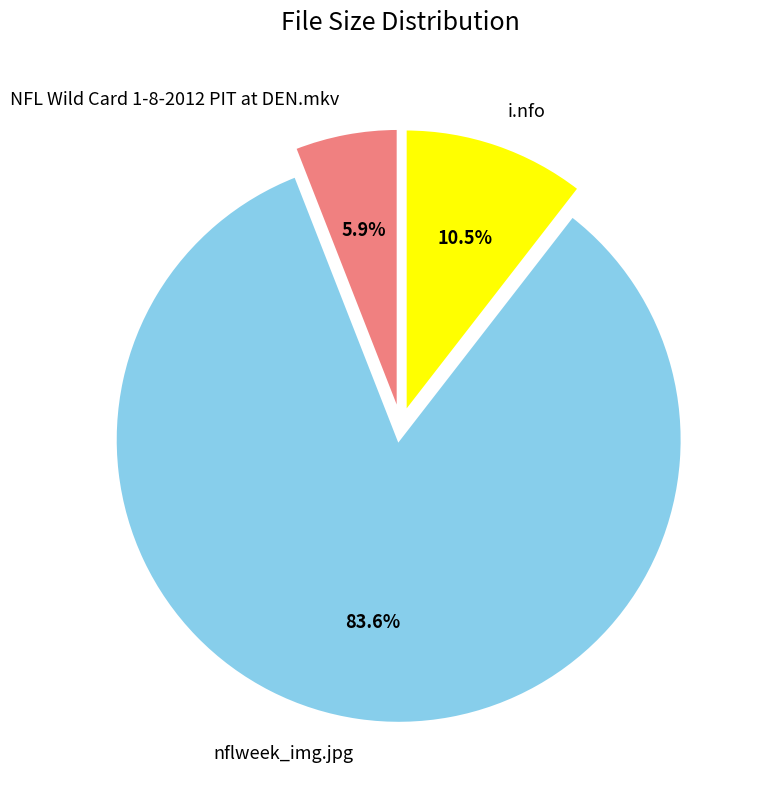

Combined, what portion of the pie is i.nfo and NFL Wild Card 1-8-2012 PIT at DEN.mkv?

16.4%